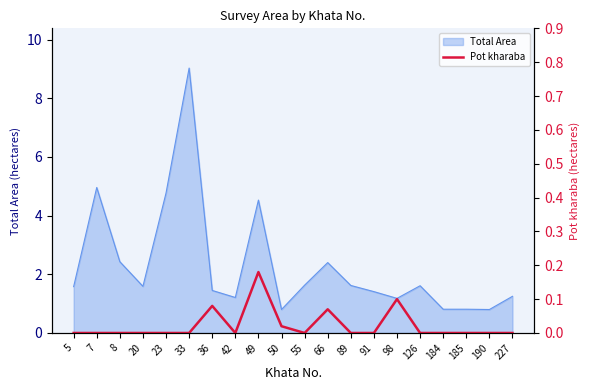

The value of Total Area at 227 is 2.1. True or false?

False